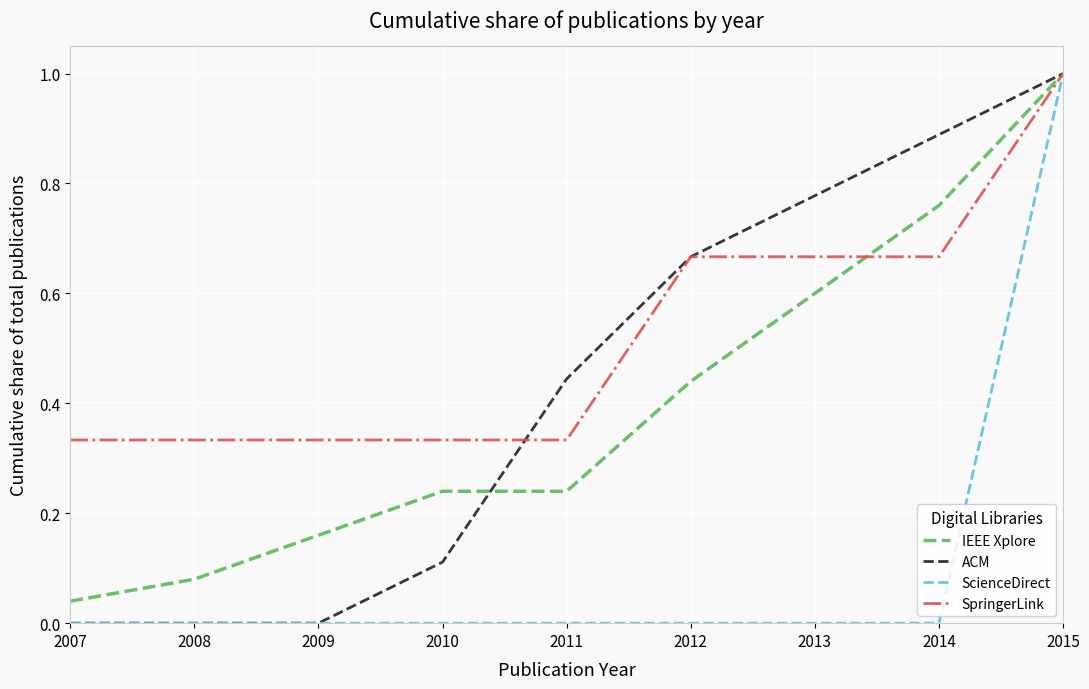

The value of ACM at 2007 is 0.0. True or false?

True